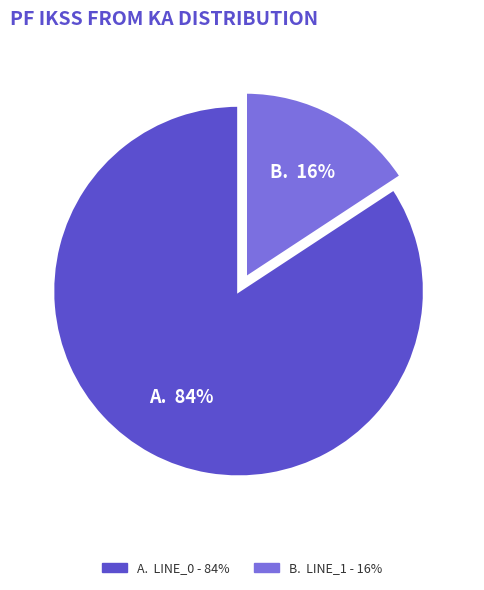

To the nearest percent, what is the average slice percentage?

50%